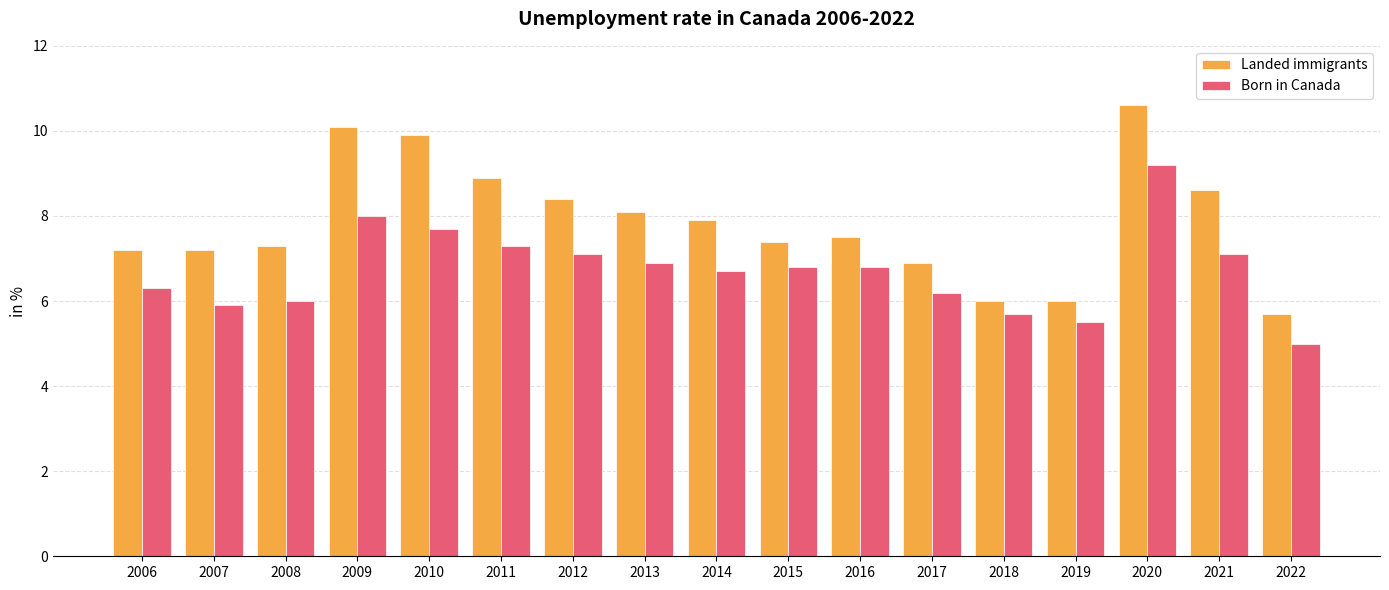

At which label does Born in Canada reach its peak?

2020